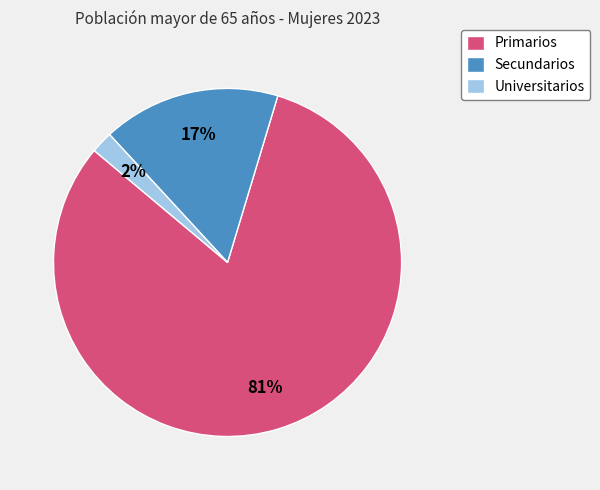

Which slice is the smallest?

Universitarios